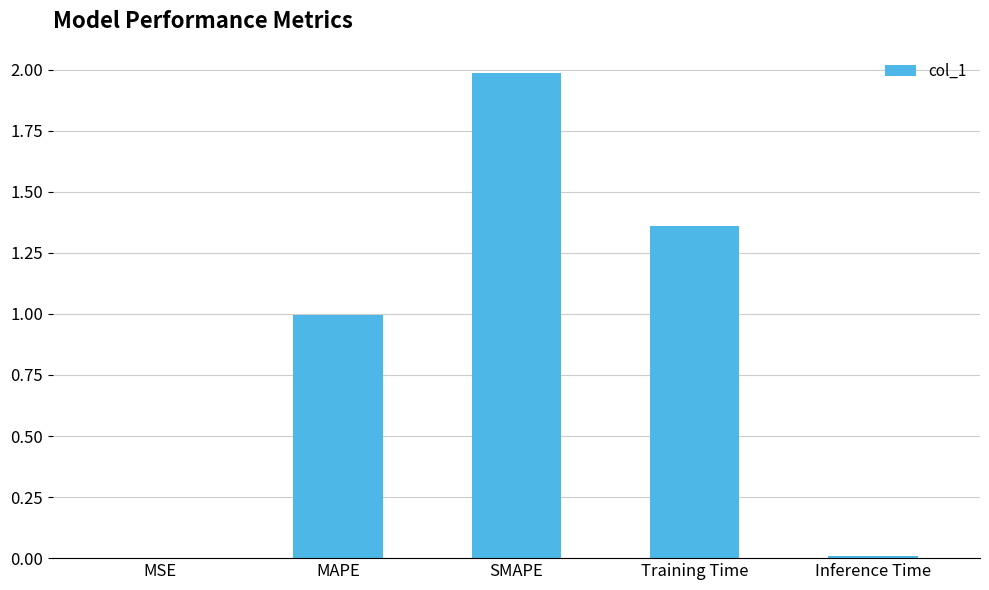

Is it true that the value at MAPE is 1.5?

False